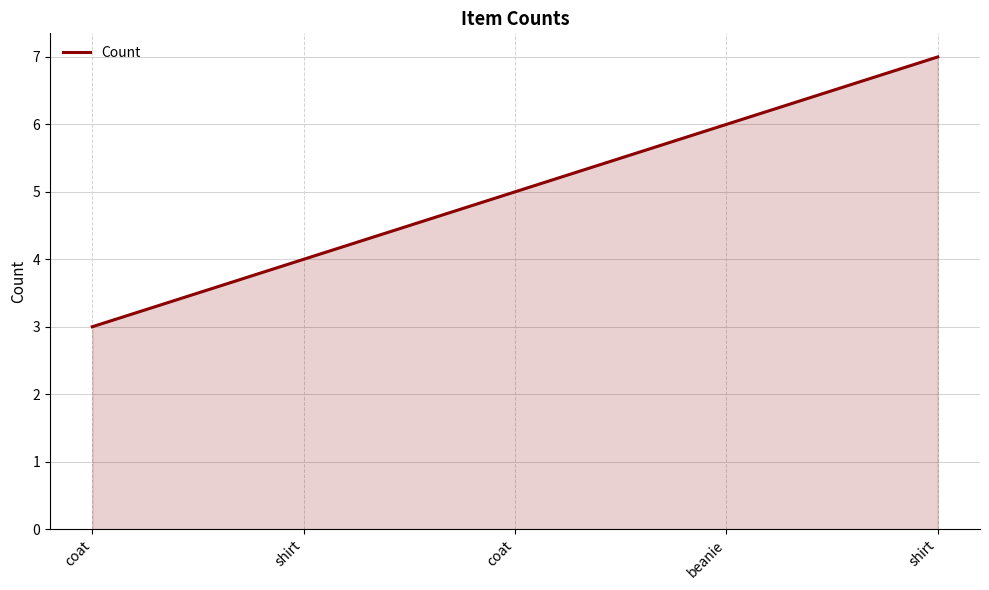

List the labels in order of value, smallest first.

coat, shirt, coat, beanie, shirt